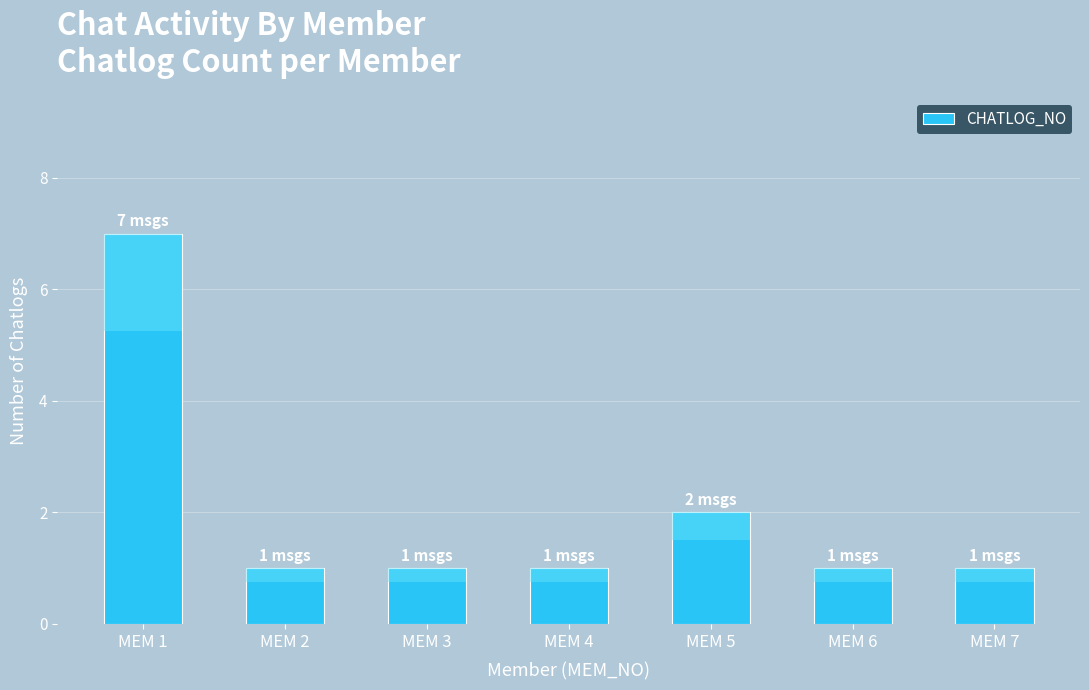

Rank the categories by value from highest to lowest.

MEM 1, MEM 5, MEM 2, MEM 3, MEM 4, MEM 6, MEM 7